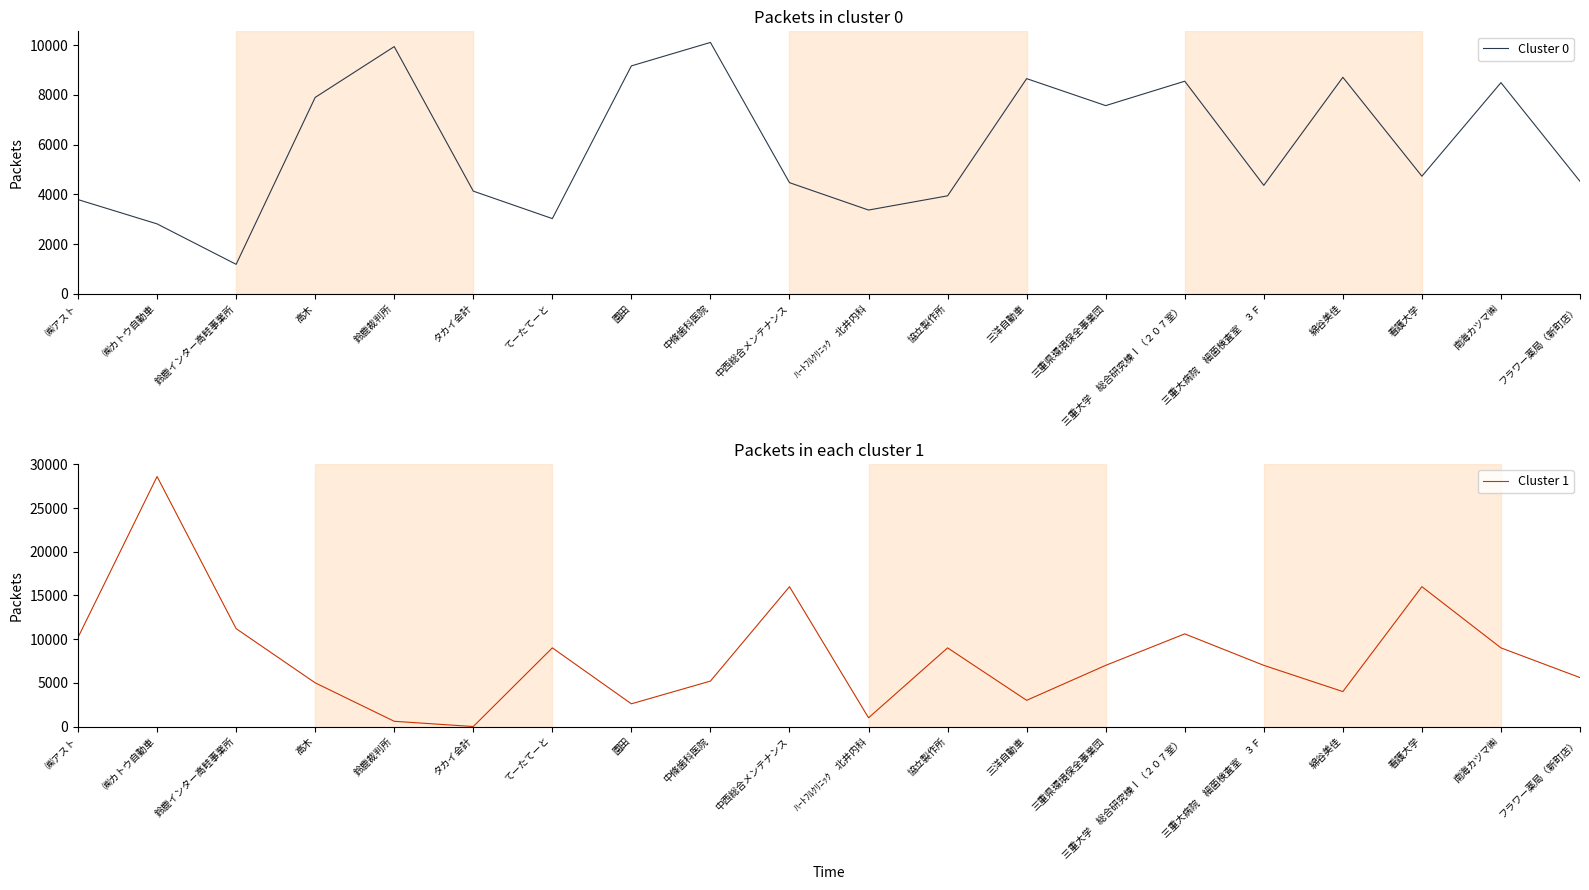

Rank the series by their maximum value, from highest to lowest.

Cluster 1, Cluster 0